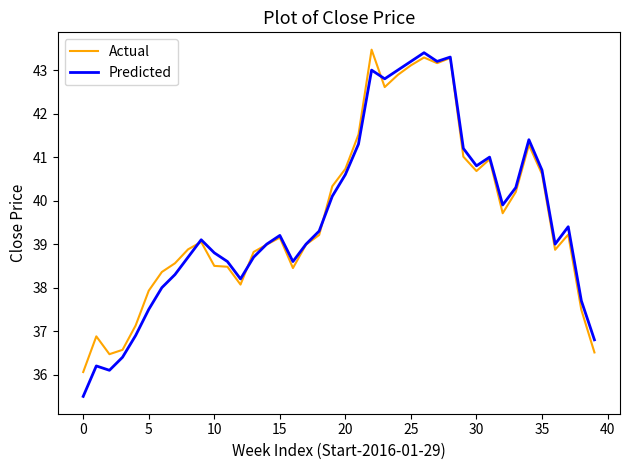

What is the minimum value for Actual?

36.1